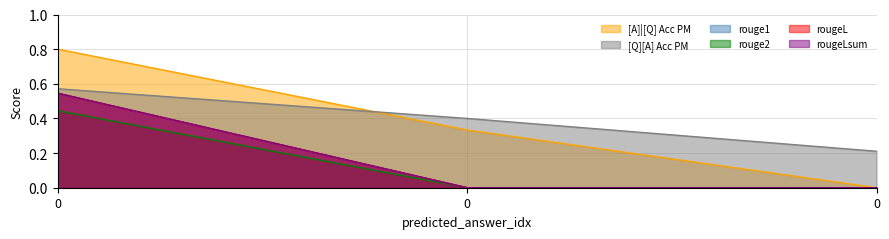

Which series changed the most between 0 and 0?

rouge1